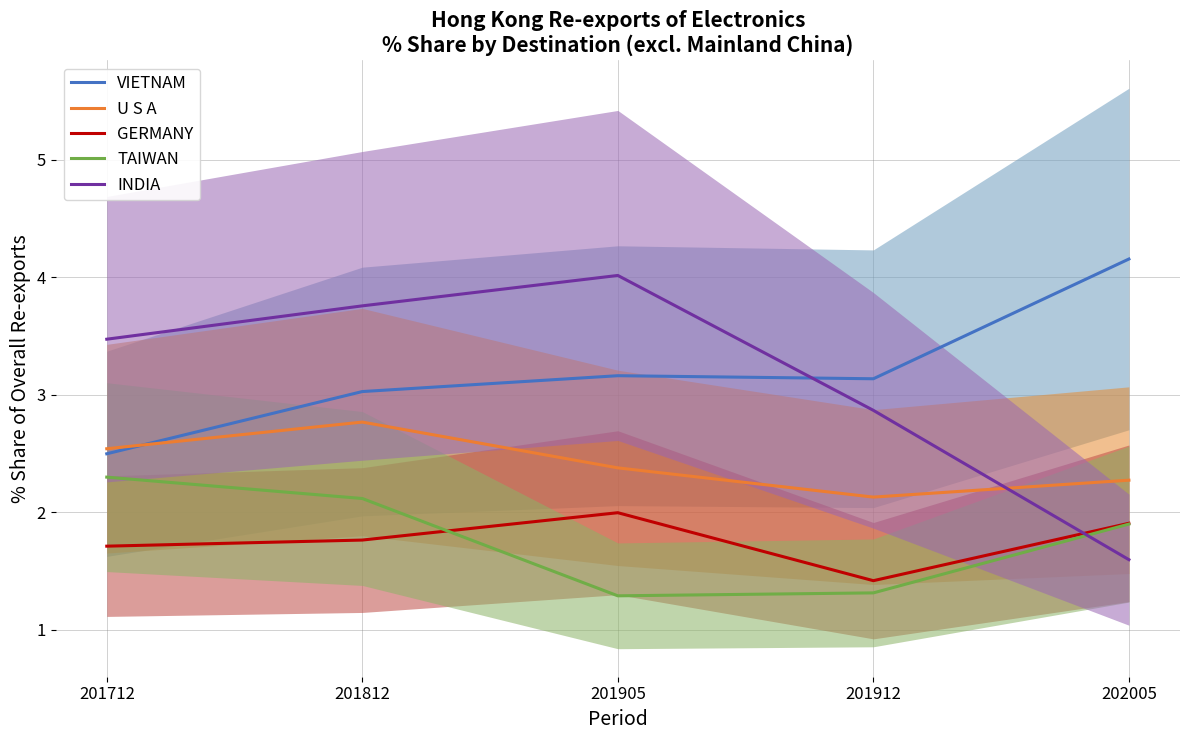

In VIETNAM, how many points are higher than both neighbors (excluding endpoints)?

1